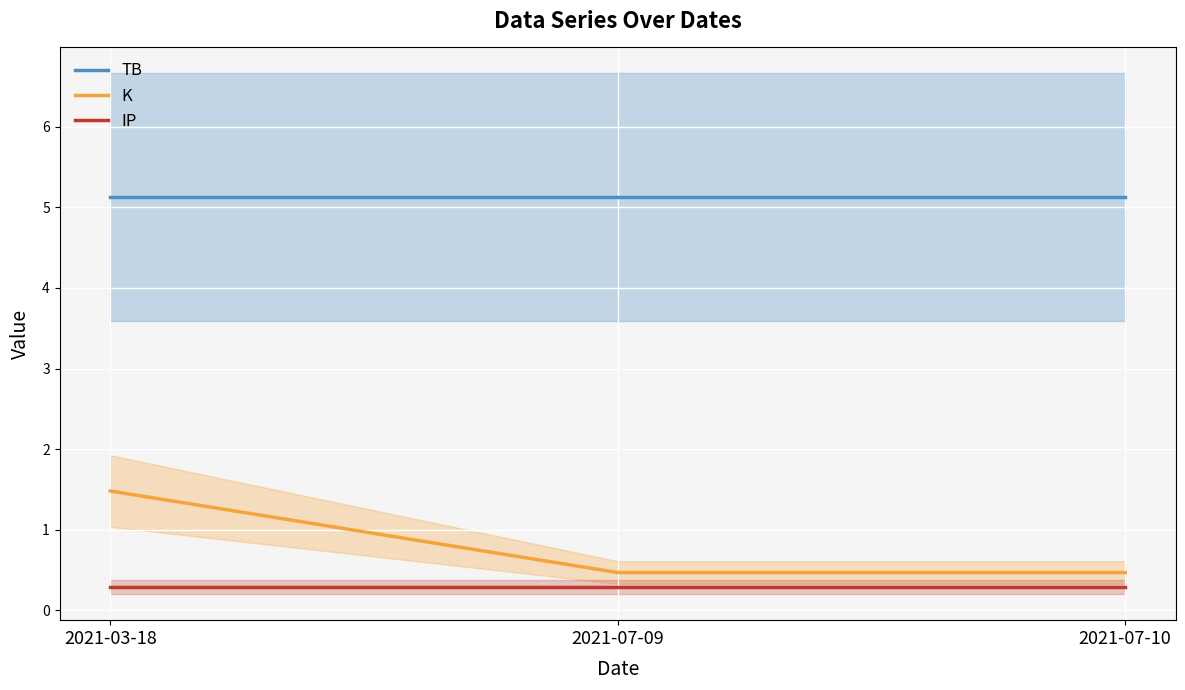

What is the difference between the K values at 2021-03-18 and 2021-07-09?

1.0